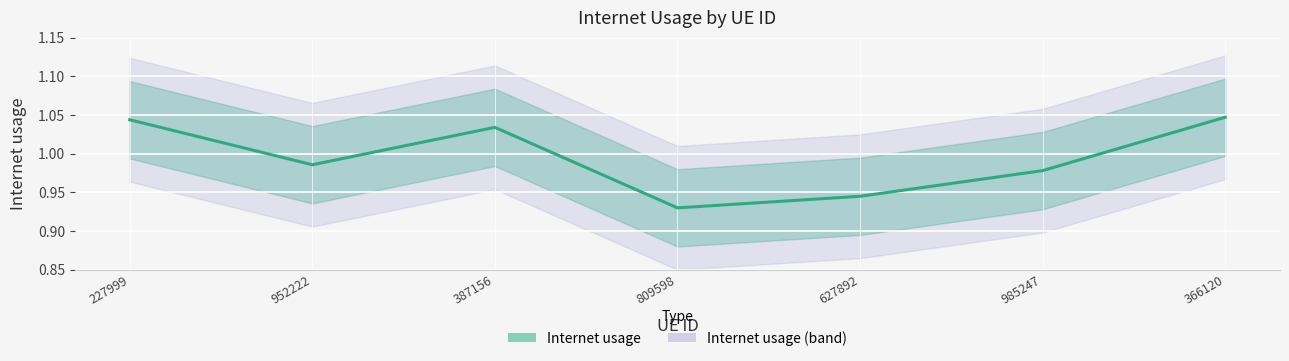

The value at 227999 is 0.3. True or false?

False